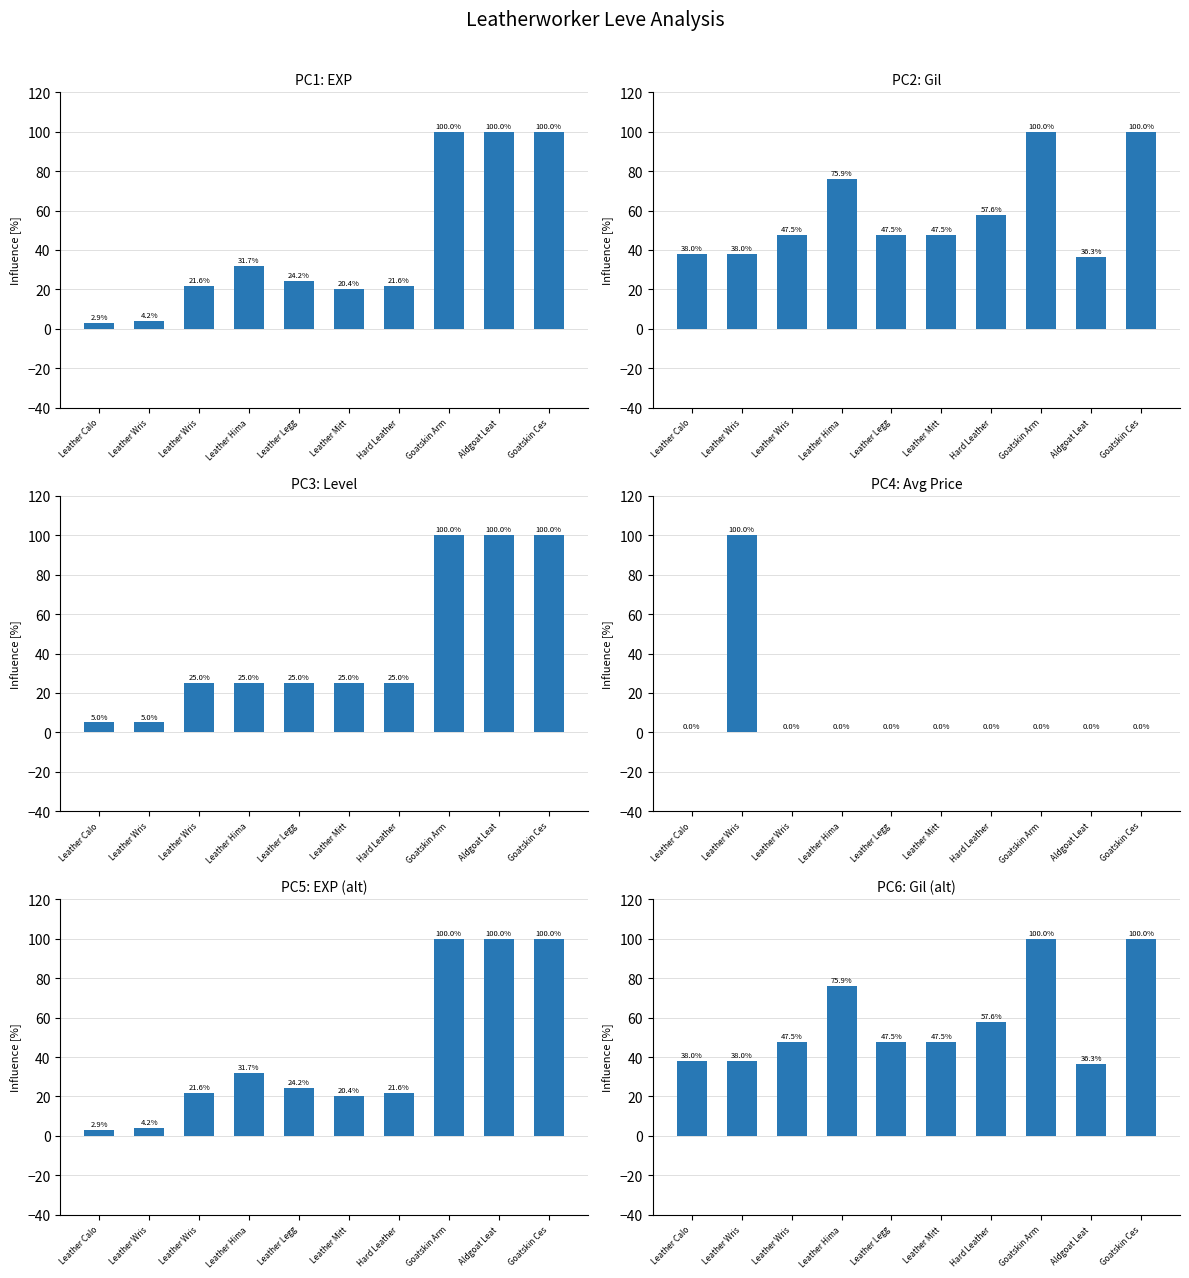

Which category has the highest value in the currentAveragePrice series?

Leather Wris